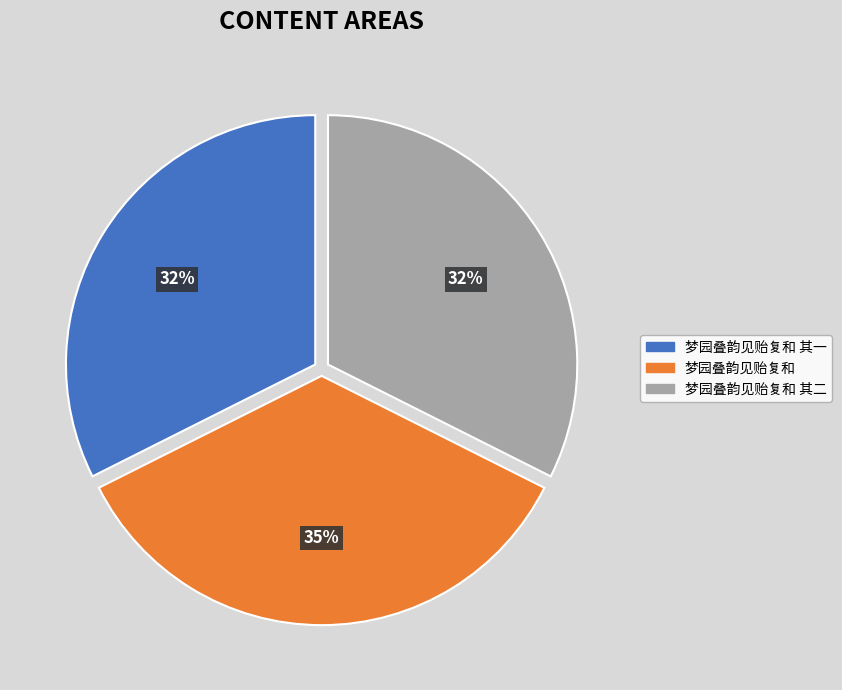

Is it true that 梦园叠韵见贻复和 其二 is 32% of the pie?

True